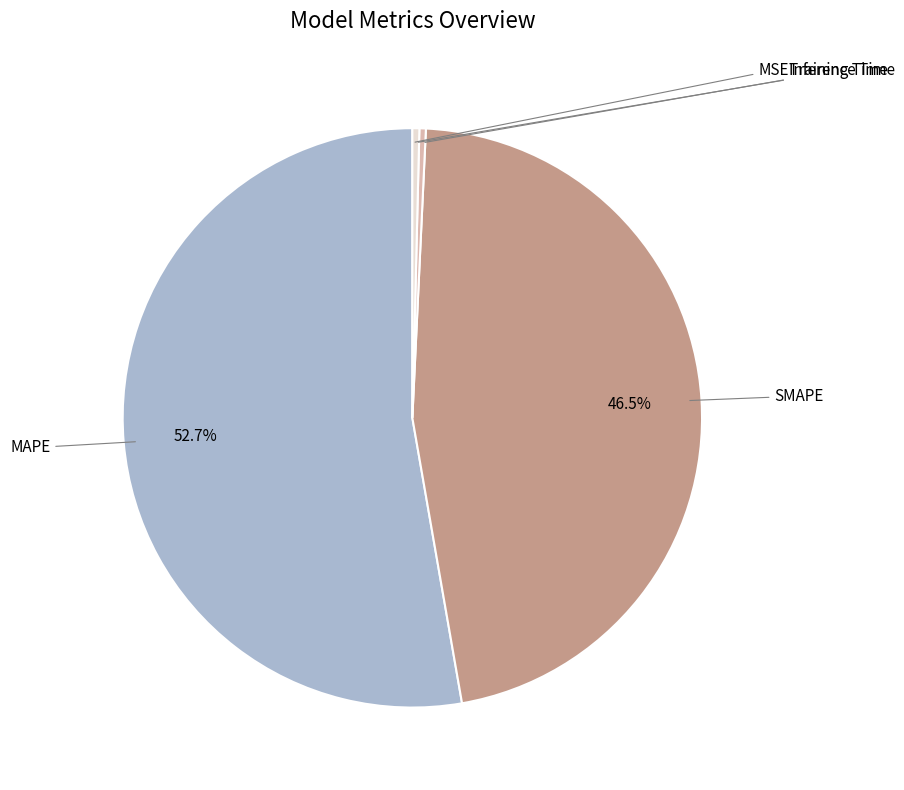

Is there a majority slice in this chart?

Yes